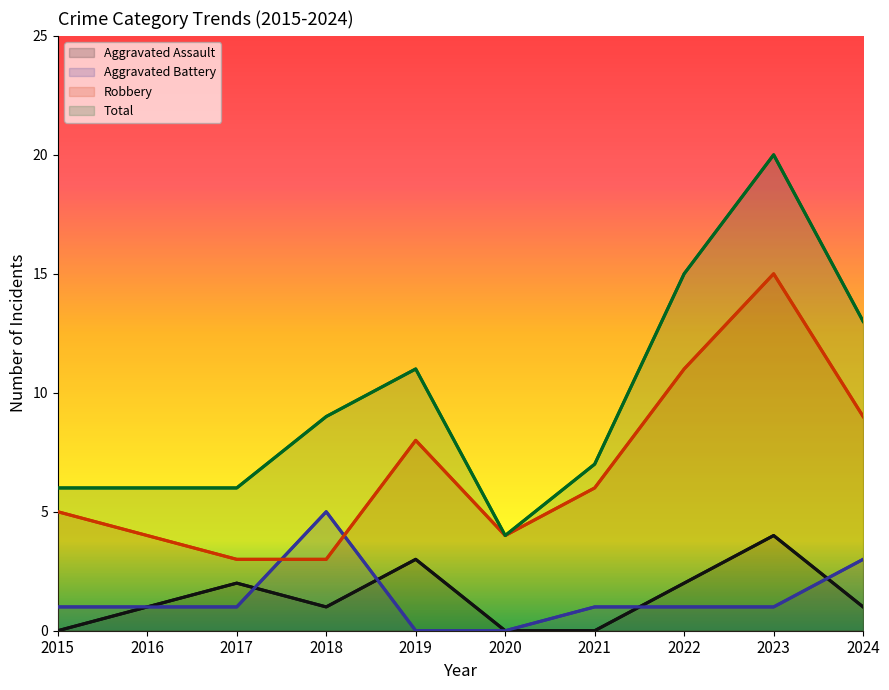

How many values in the Robbery series exceed 6?

4